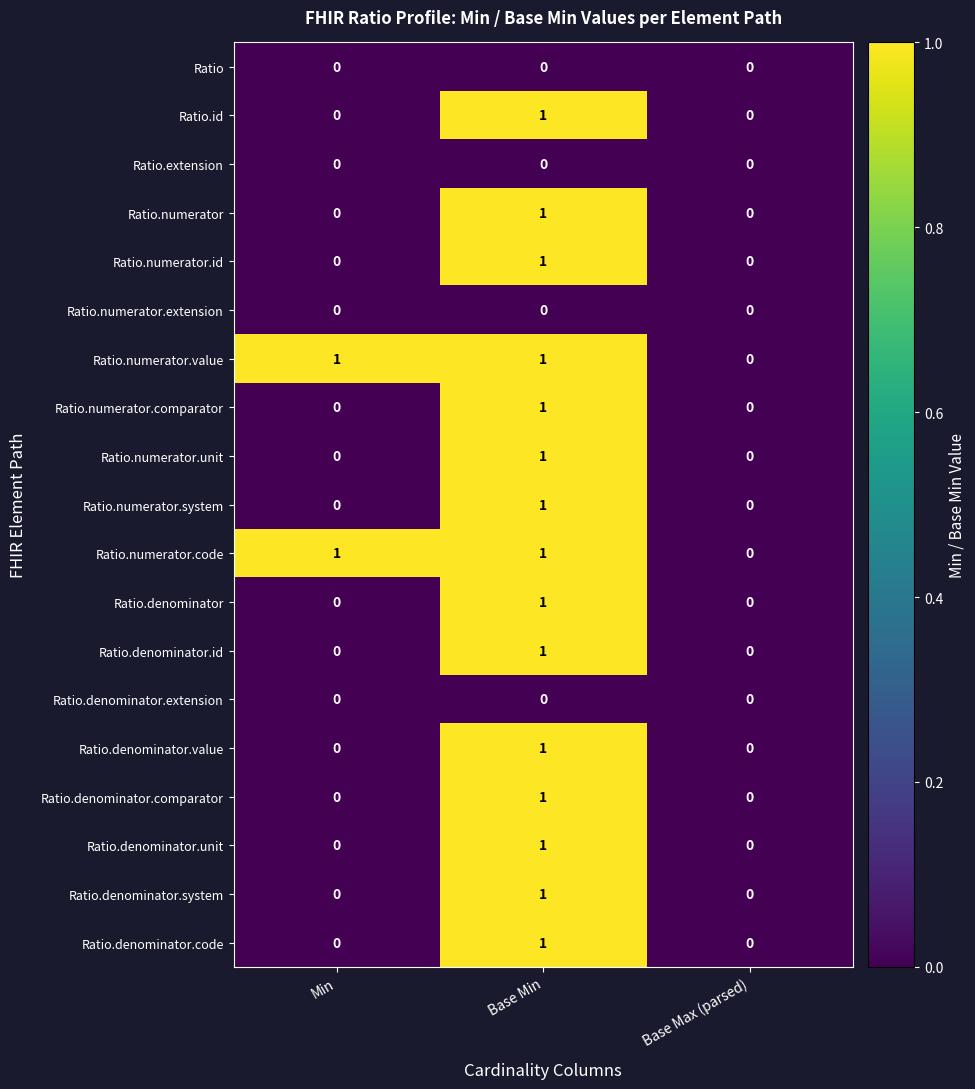

At which label does Ratio.id reach its peak?

Base Min